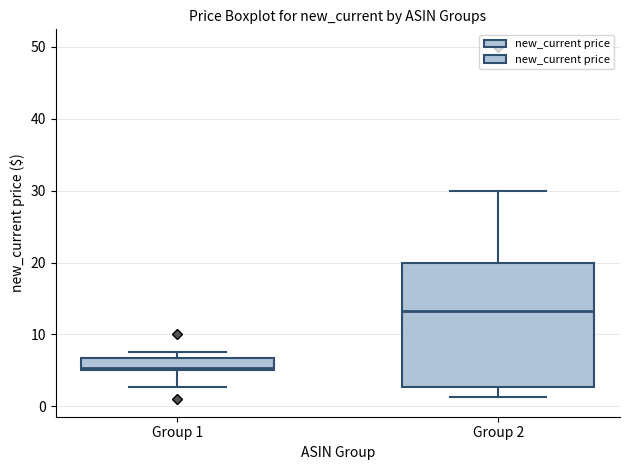

Reading left to right, read every box against the y-axis: the position of its median line, the range the box covers, and the ends of its whiskers. The values are not printed on the chart, so give them approximately, as read against the axis.

Group 1: median 5 (just above the box's lower edge), box 5 to 7, whiskers 3 to 7 (just above the box's upper edge)
Group 2: median 13, box 3 to 20, whiskers 1 to 30